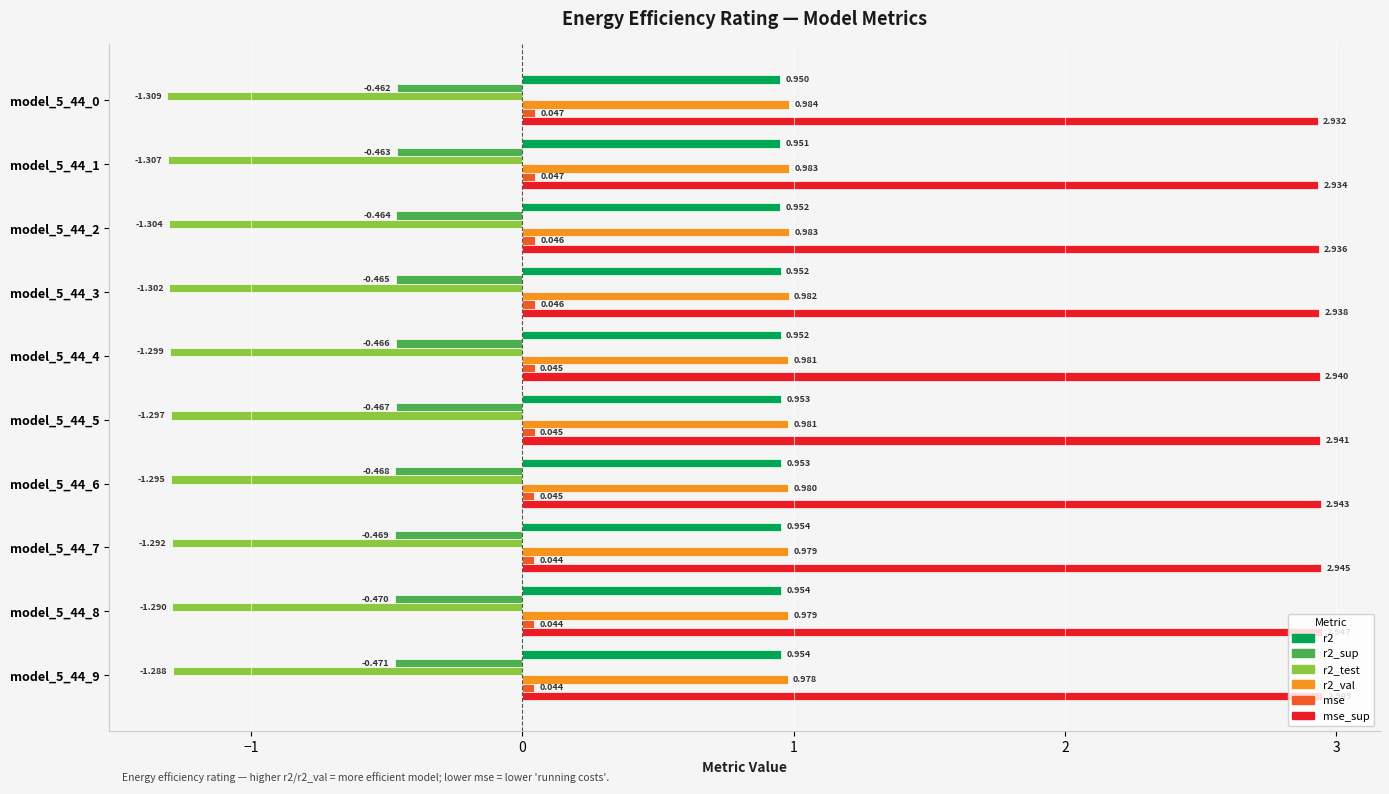

Which series has the largest total across all categories?

mse_sup